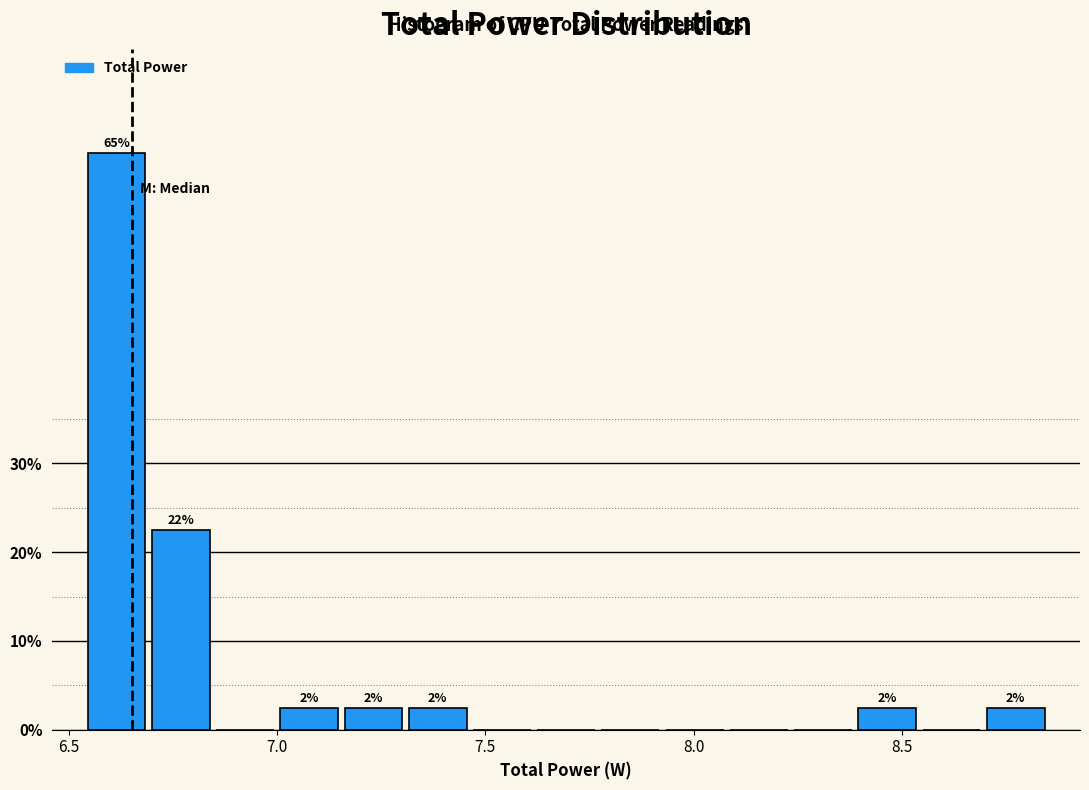

Read against the x-axis, roughly where is the centre of the tallest bar?

6.60